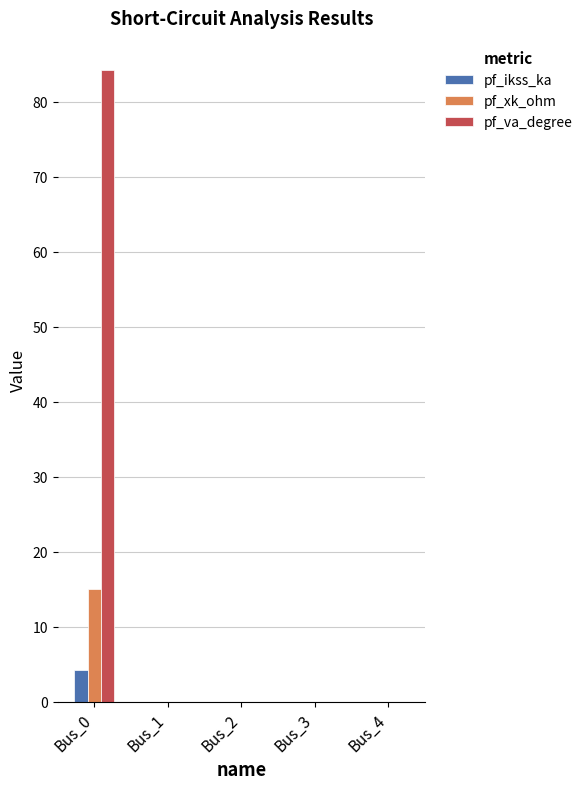

Reading left to right, transcribe all the data shown in this chart.

pf_ikss_ka: 4.2	0.0	0.0	0.0	0.0
pf_xk_ohm: 15.0	0.0	0.0	0.0	0.0
pf_va_degree: 84.3	0.0	0.0	0.0	0.0